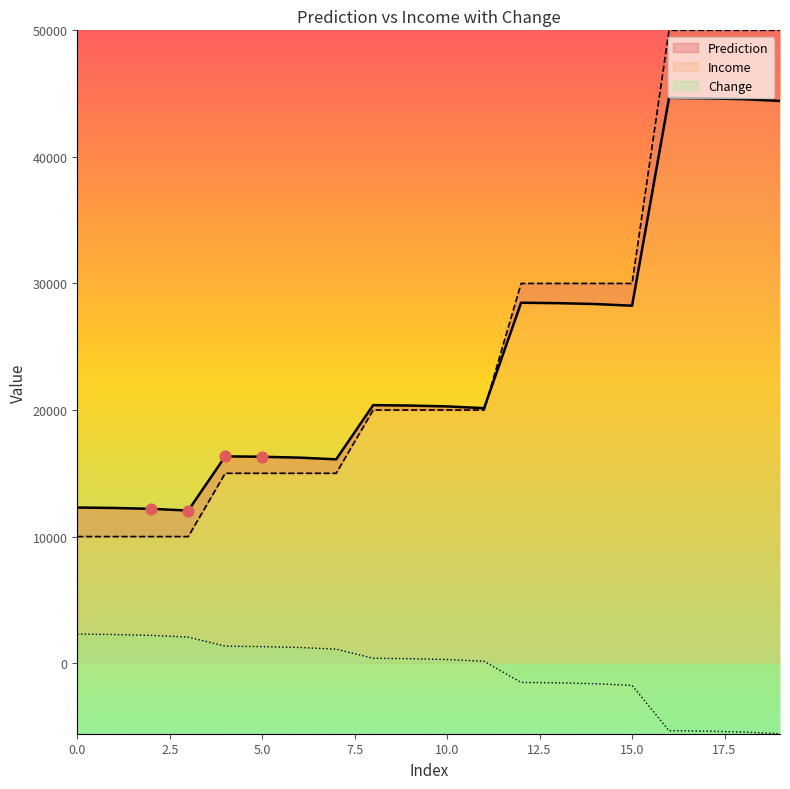

Which series contains the highest Y value?

Income